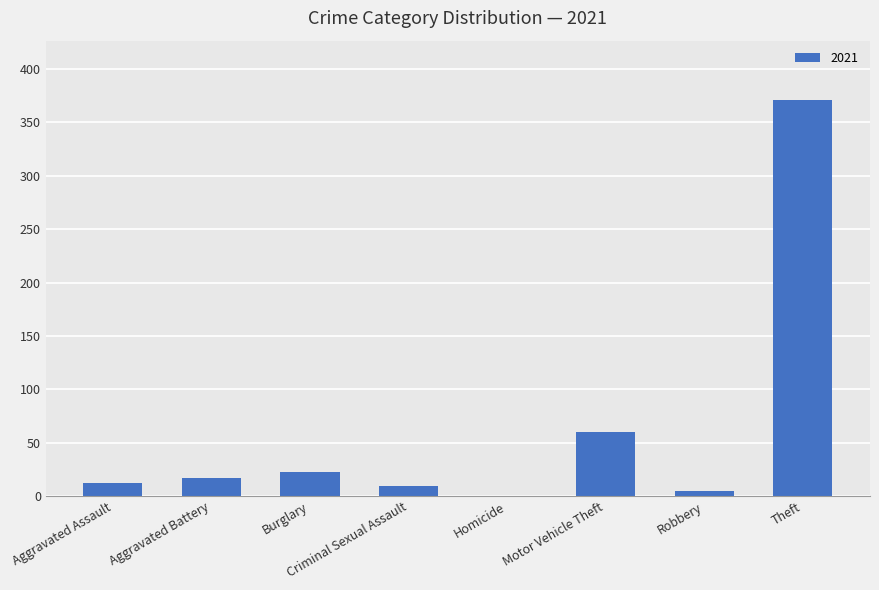

Which category has the highest value across all series?

Theft